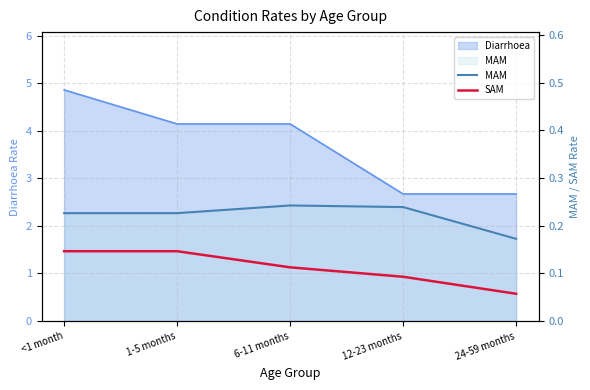

At how many categories does at least one series exceed 0?

5